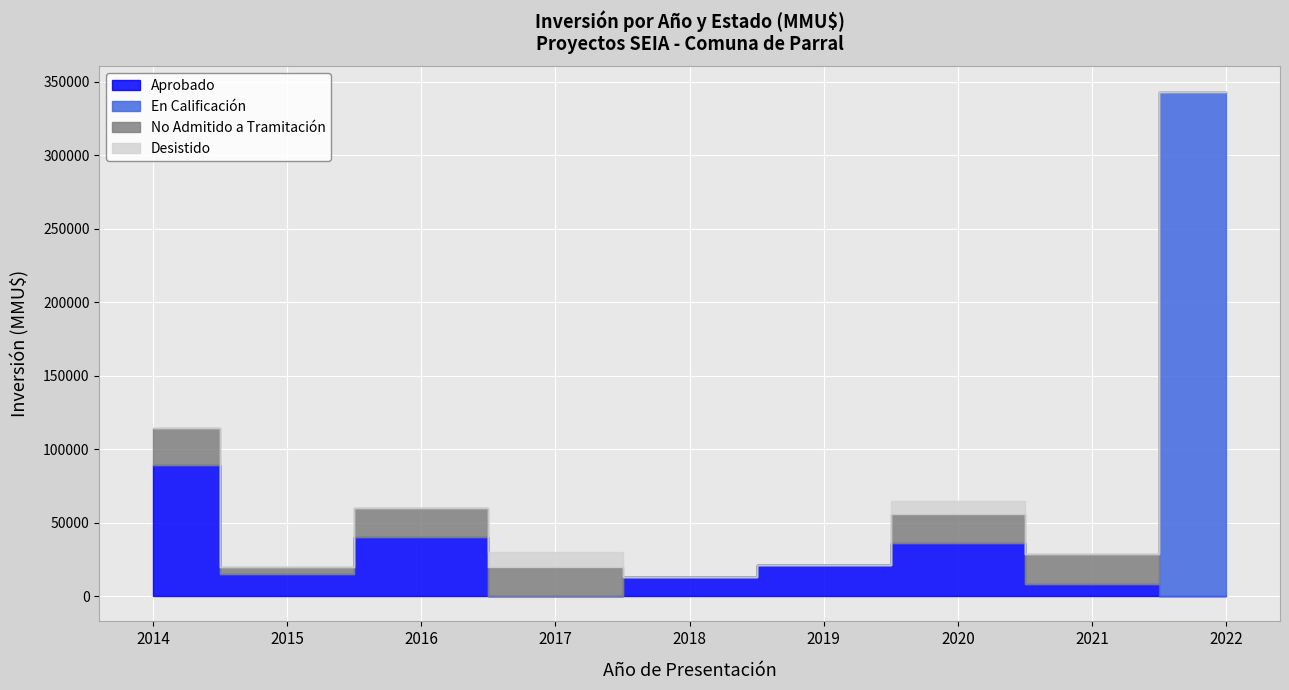

Where do No Admitido a Tramitación and Aprobado first cross each other?

2016 and 2017